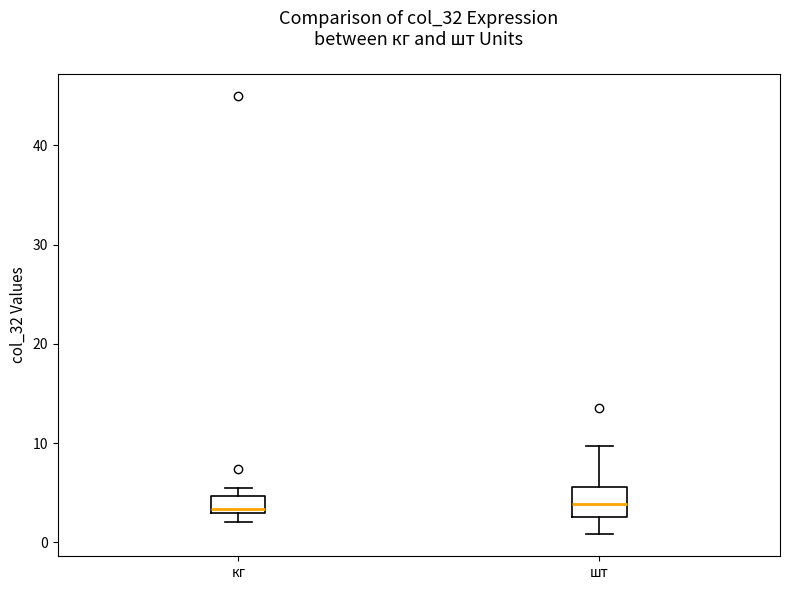

Comparing the boxes themselves (not the whiskers), which one is the tallest?

шт